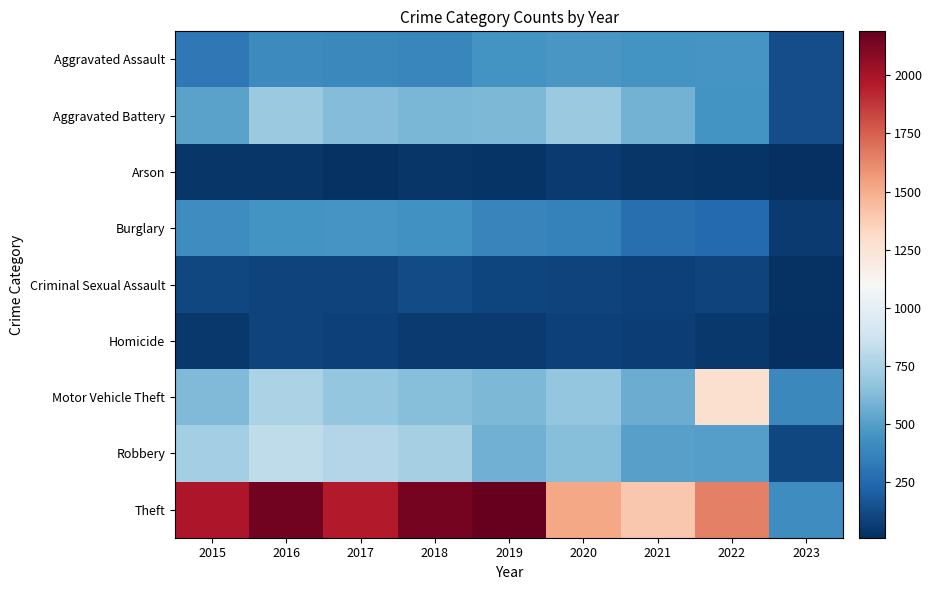

Which has a higher value, 2022 or 2021?

2022